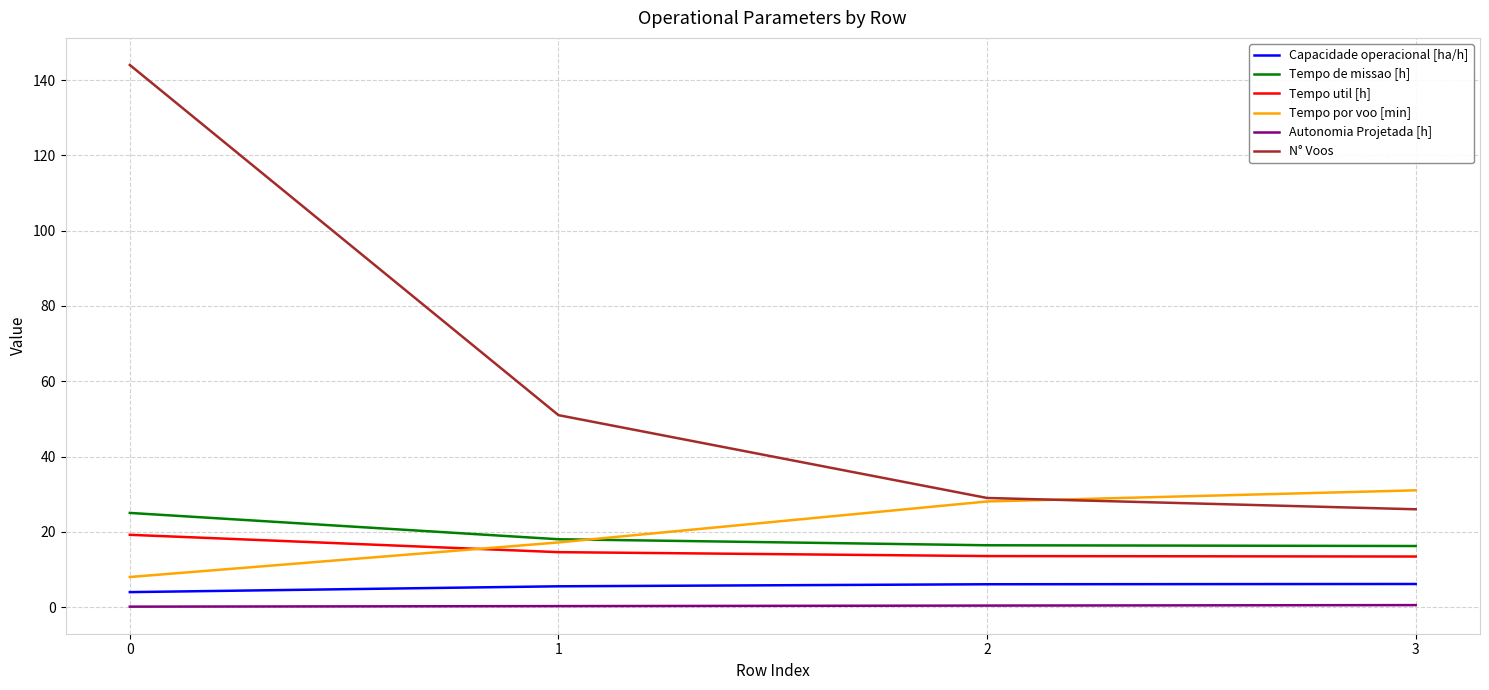

True or false: Tempo de missao [h] and Tempo util [h] cross at least once.

False